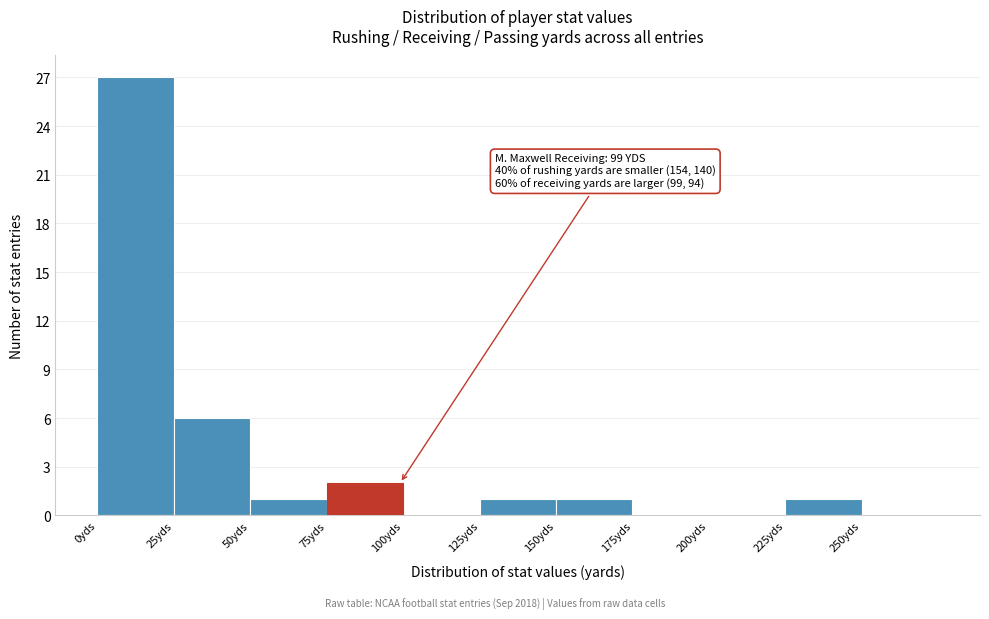

Which range on the x-axis has the tallest bar?

0 to 25